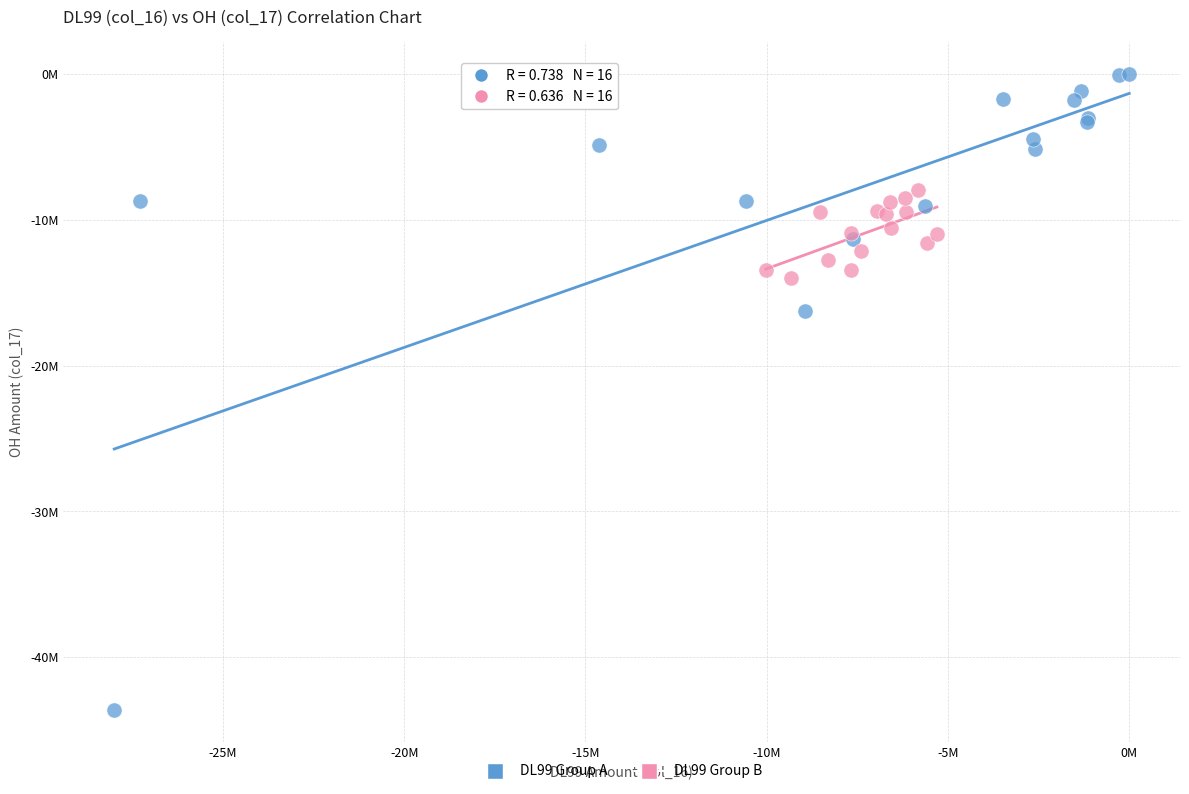

What are all the series names shown in the legend?

DL99 Group A, DL99 Group B